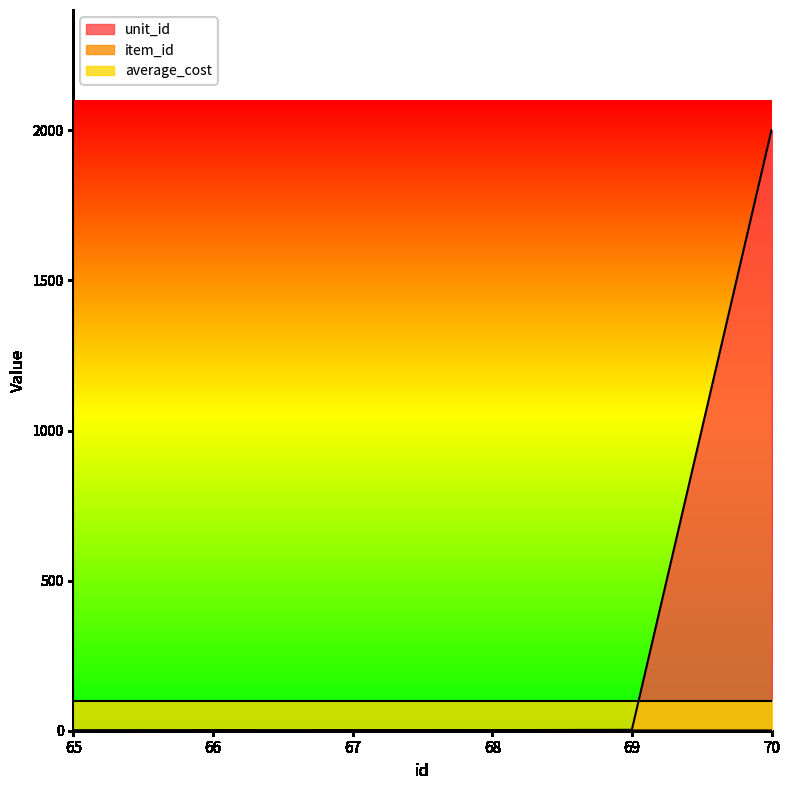

True or false: item_id and unit_id cross at least once.

True